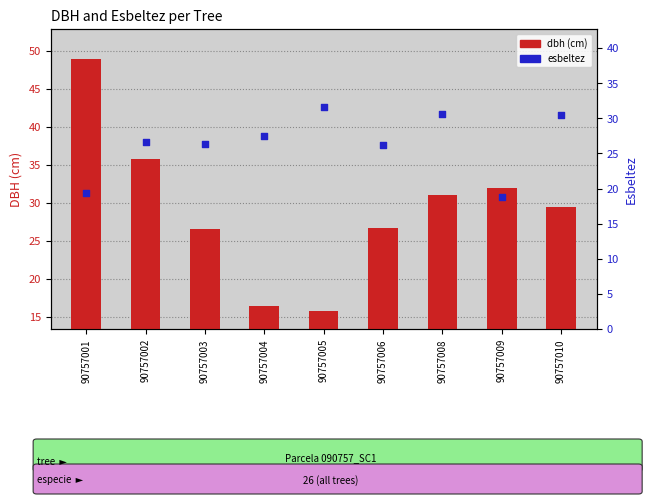

What are all the series names shown in the legend?

dbh, esbeltez